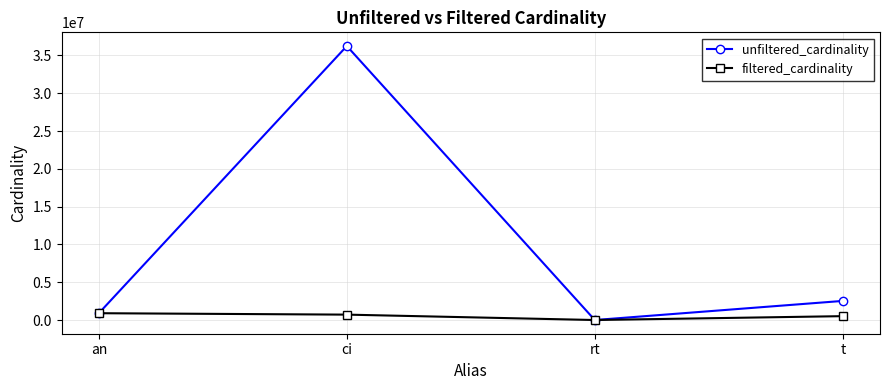

What is the label of the 2nd point from the right?

rt